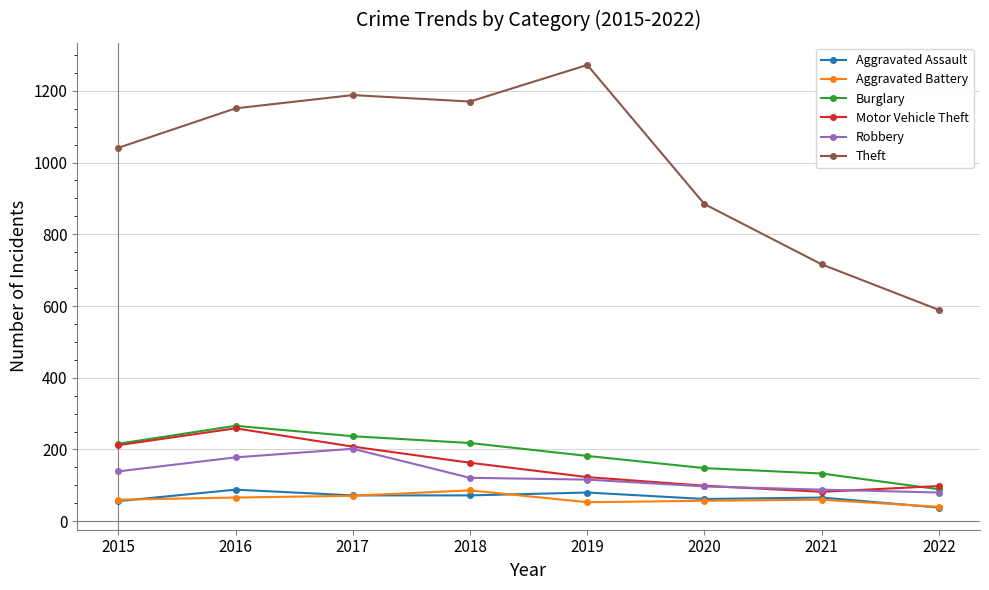

What is the maximum value for Burglary?

266